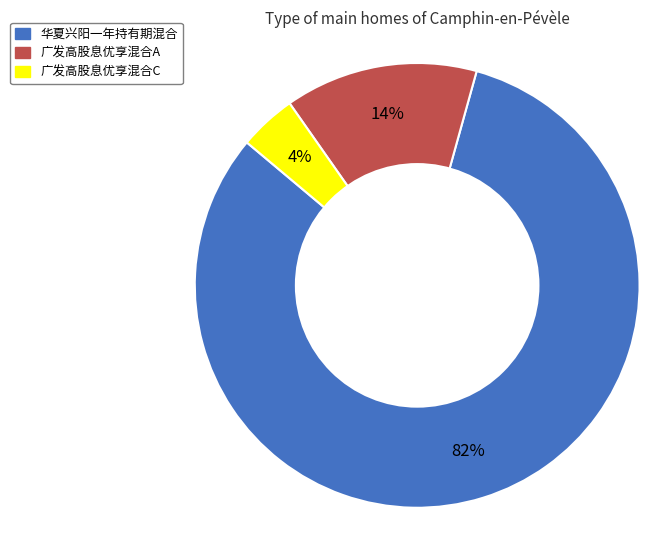

Is there a majority slice in this chart?

Yes